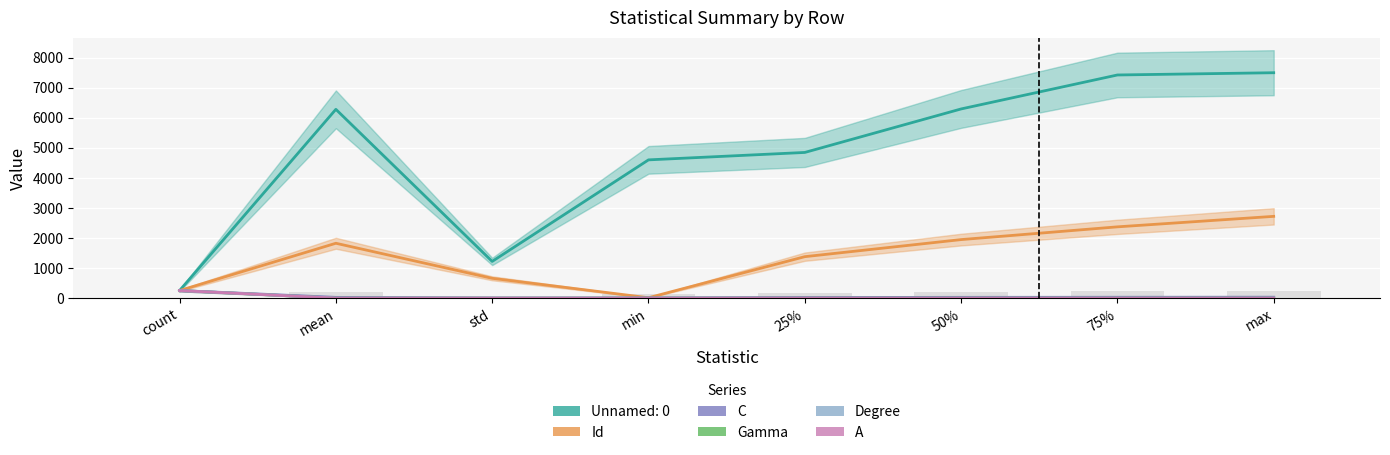

True or false: Degree has a value of 1.0 at min.

True